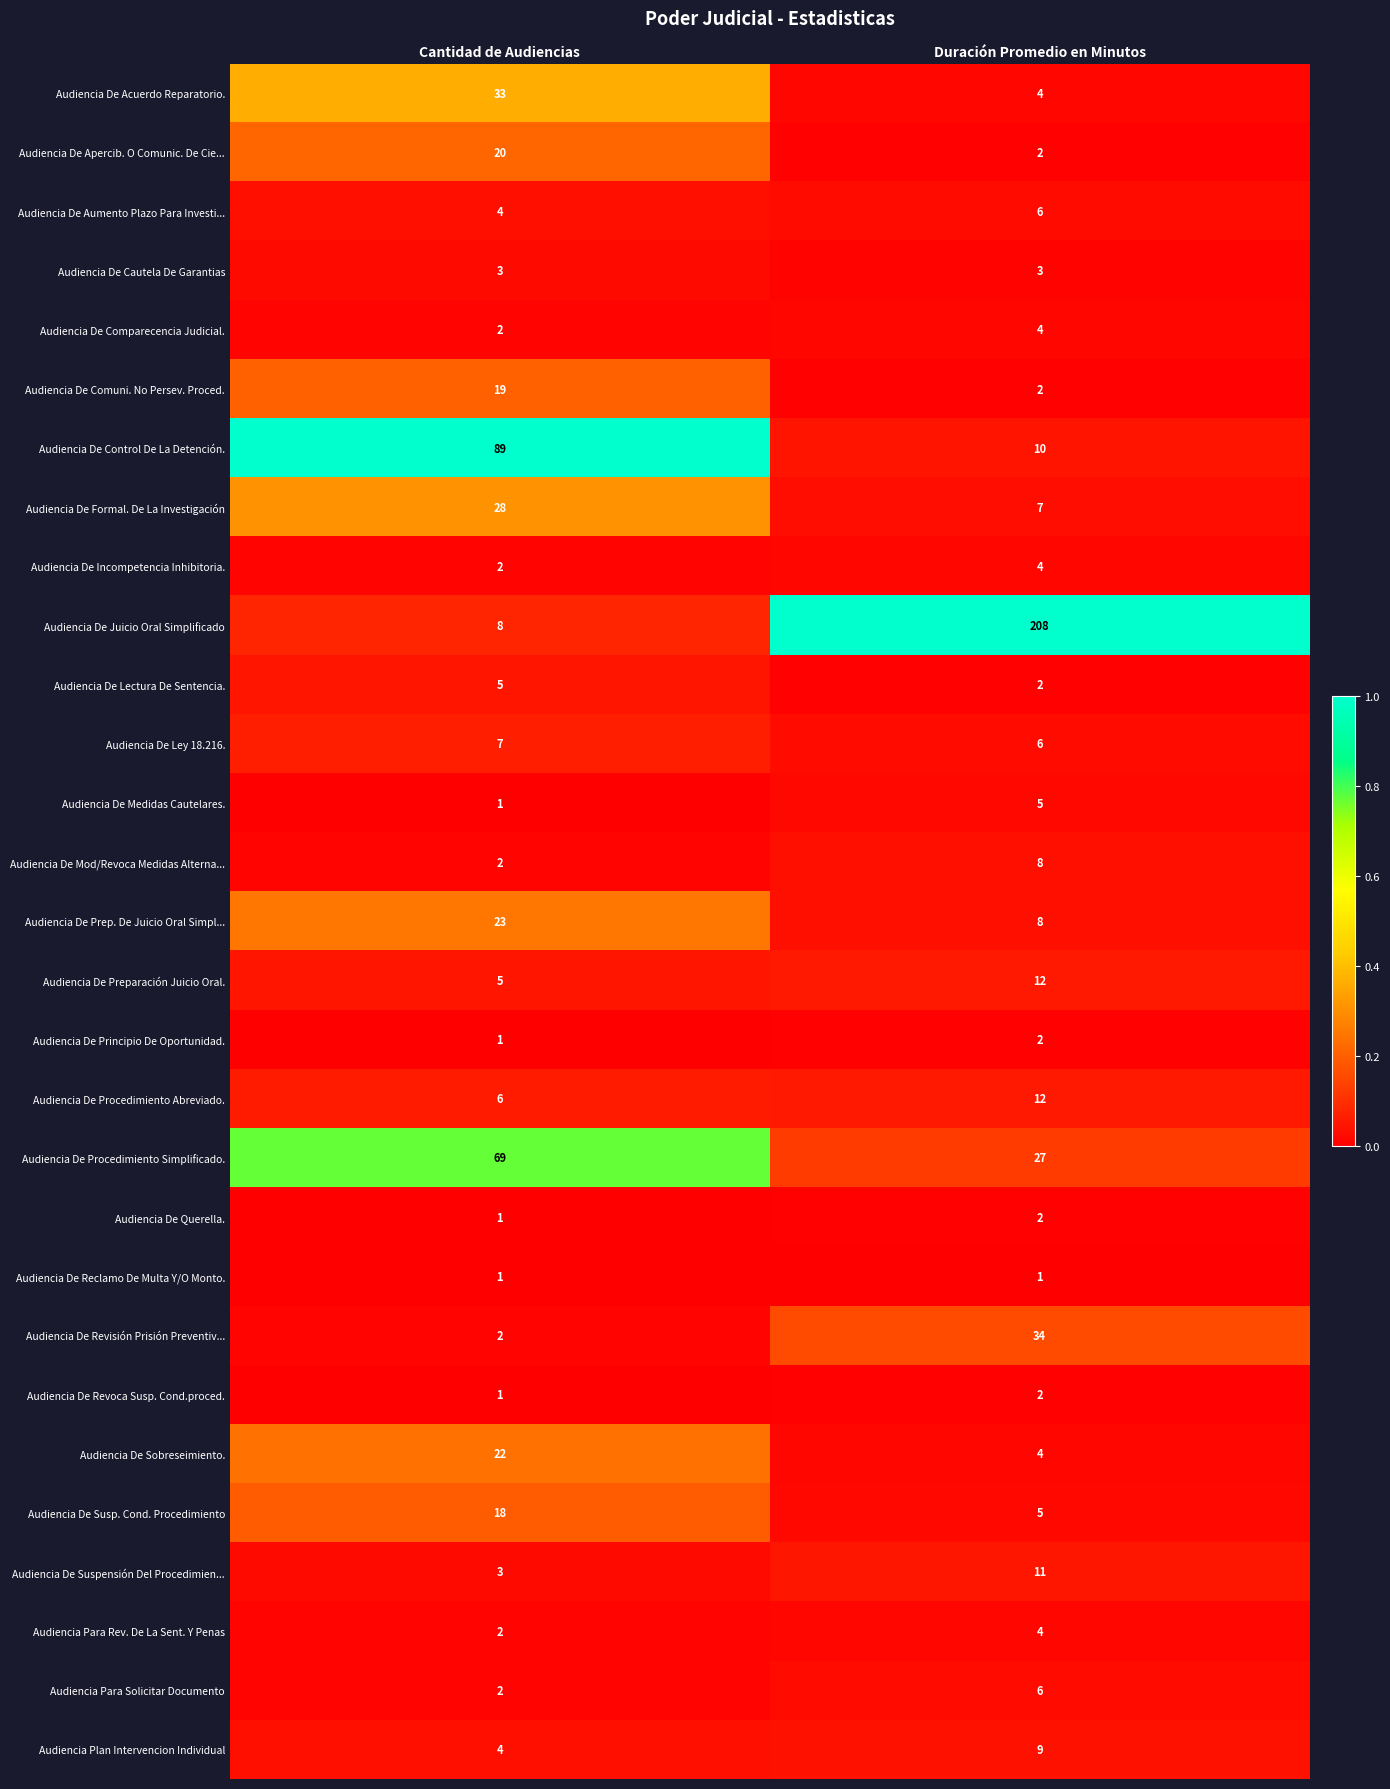

What is the difference between the highest and lowest values at Duración Promedio en Minutos?

207